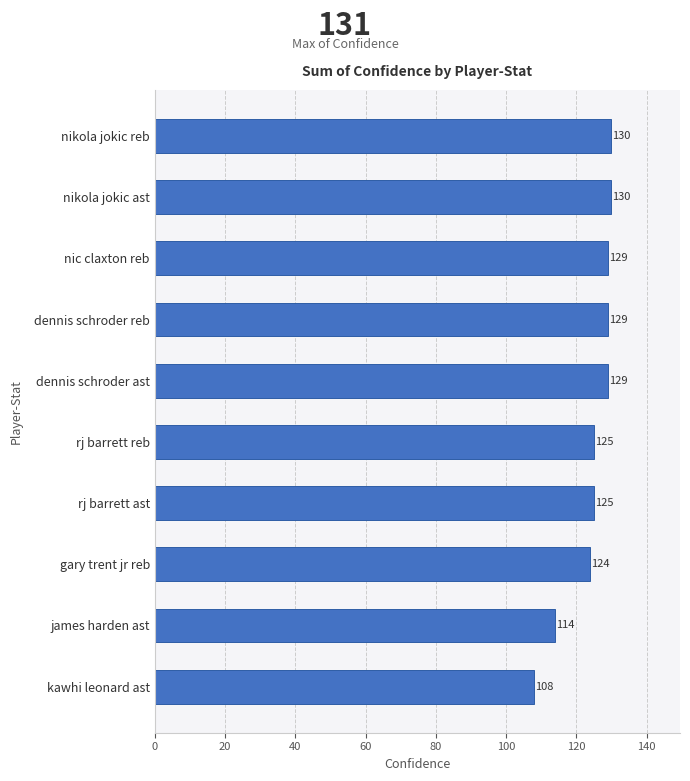

What is the difference between the maximum and minimum values?

22